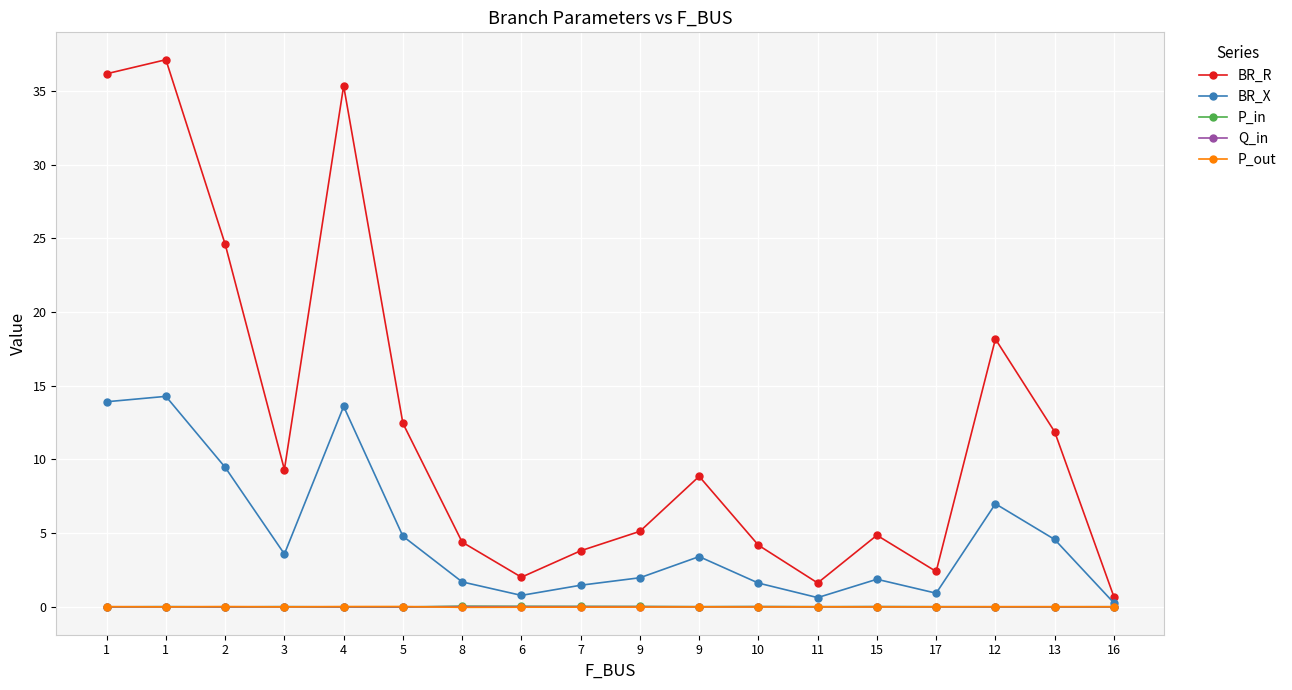

True or false: Q_in and BR_R intersect in this chart.

False